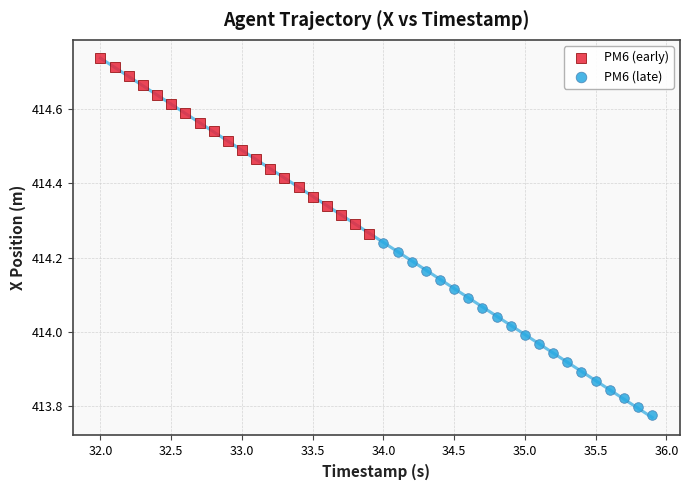

What are all the series names shown in the legend?

PM6 (early), PM6 (late)